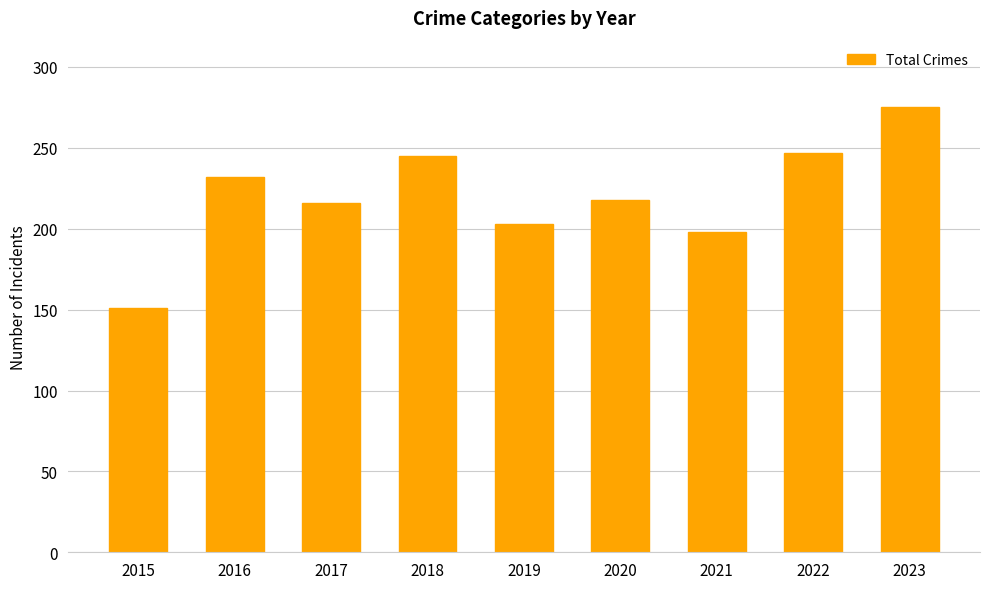

What is the approximate value at 2022?

247